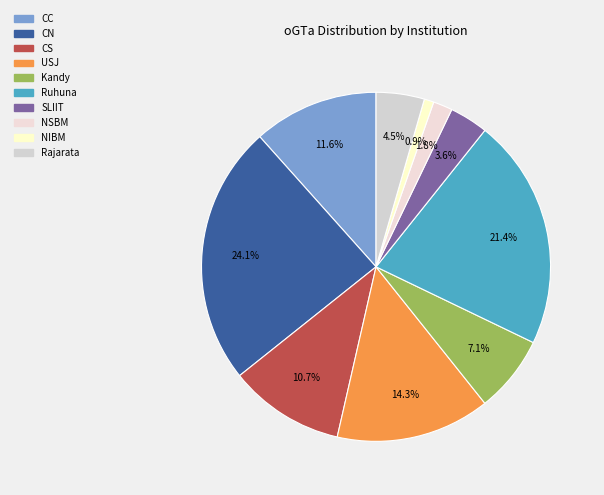

How many slices are in this pie chart?

10